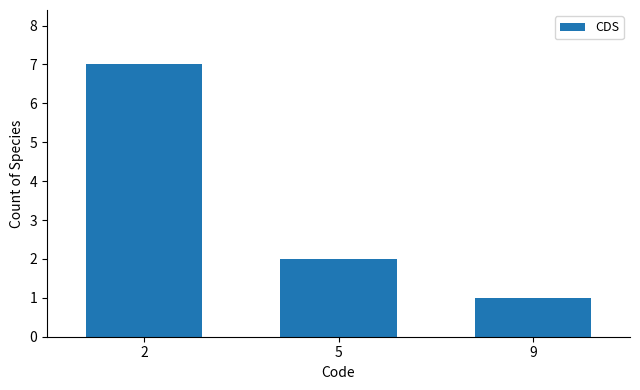

What is the minimum value shown in the chart?

1